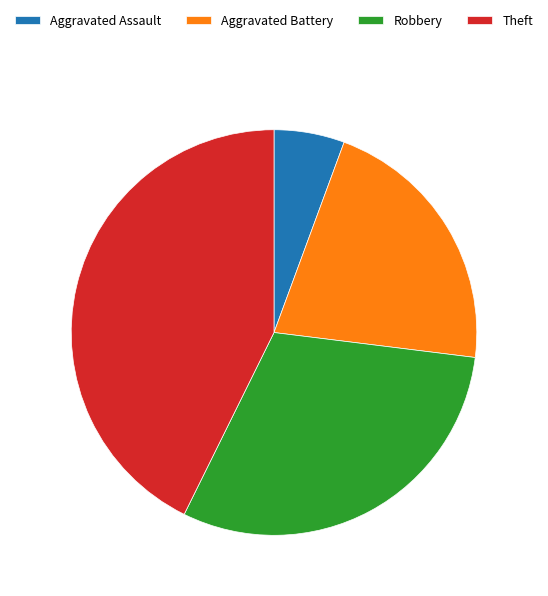

Count the number of slices in the pie.

4